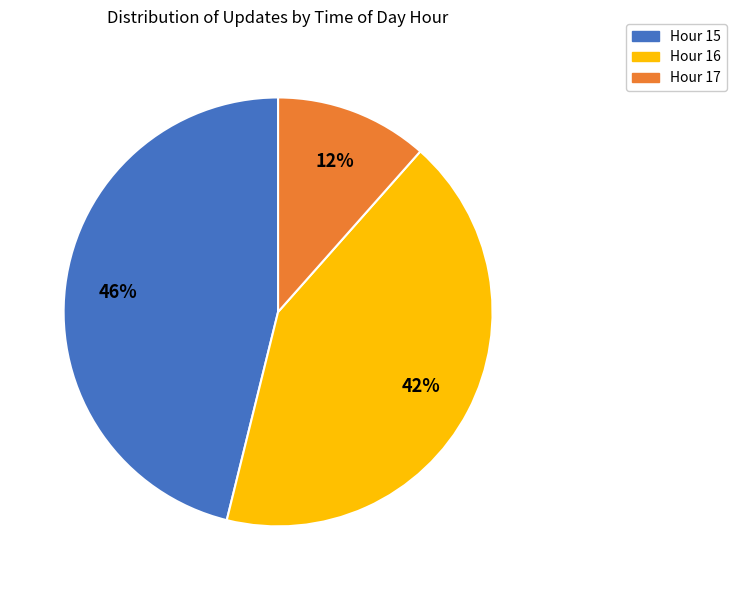

Rank the categories by value from lowest to highest.

Hour 17, Hour 16, Hour 15